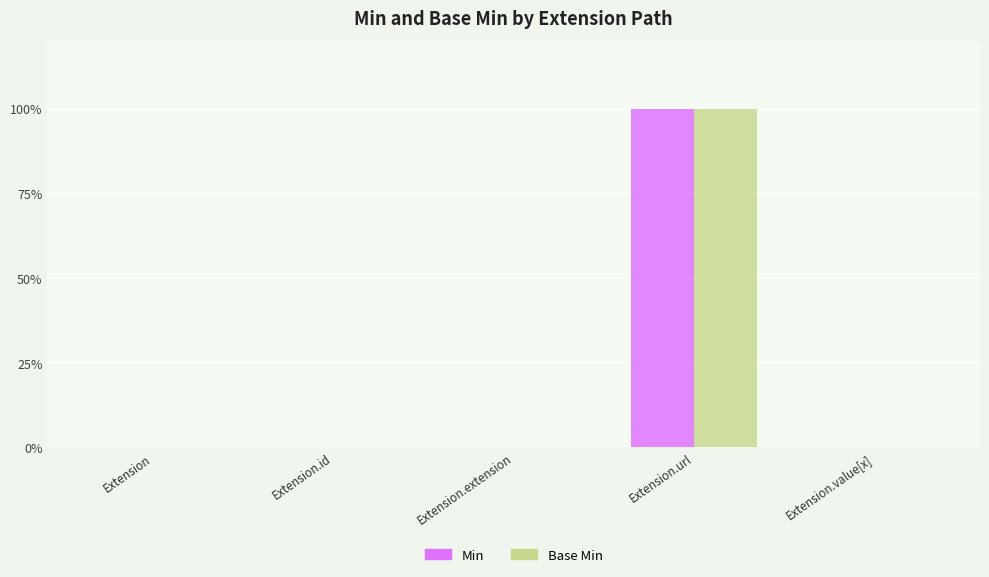

At which category is the sum across all series the highest?

Extension.url